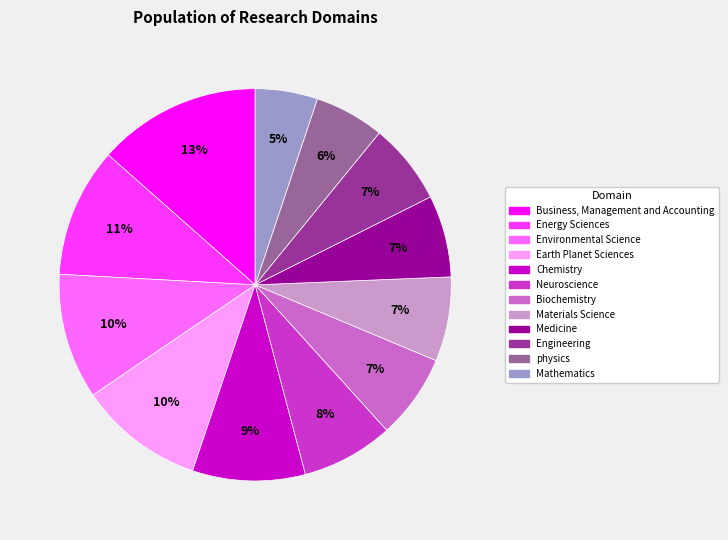

Which slice is the largest?

Business, Management and Accounting